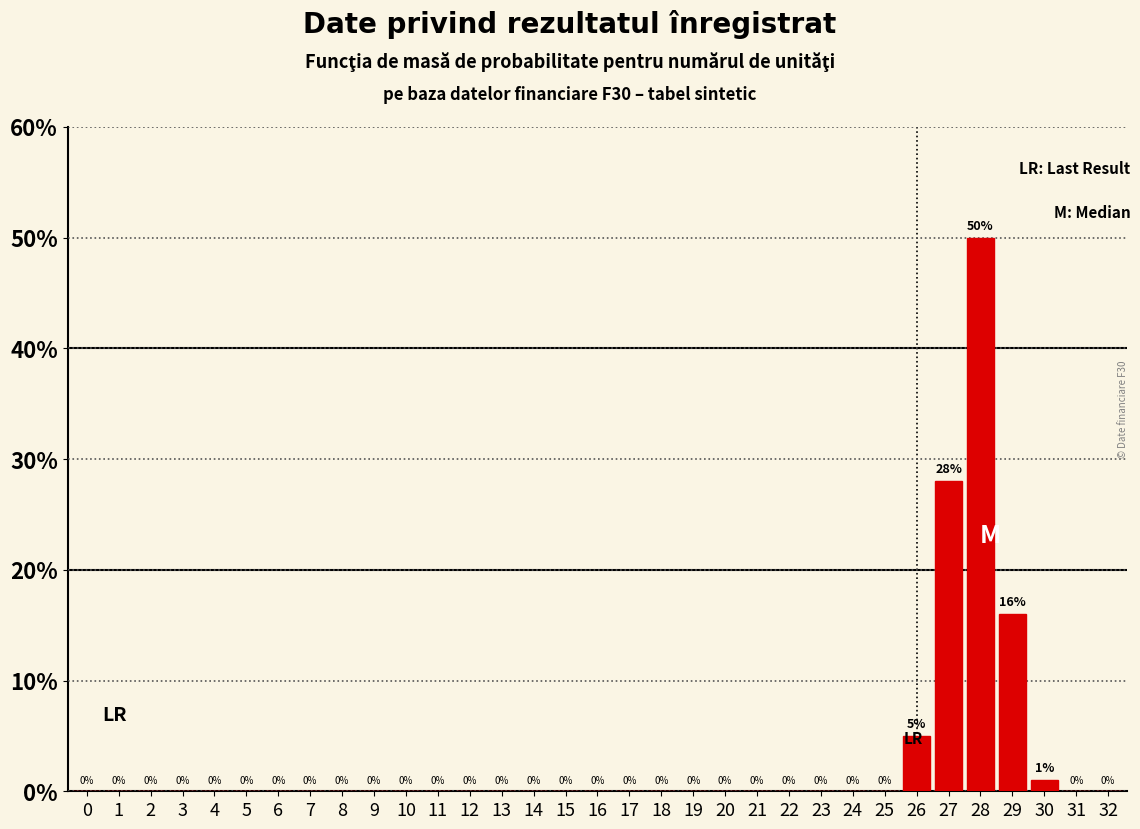

Reading left to right, what are all the values shown in this chart?

0=0	1=0	2=0	3=0	4=0	5=0	6=0	7=0	8=0	9=0	10=0	11=0	12=0	13=0	14=0	15=0	16=0	17=0	18=0	19=0	20=0	21=0	22=0	23=0	24=0	25=0	26=5	27=28	28=50	29=16	30=1	31=0	32=0